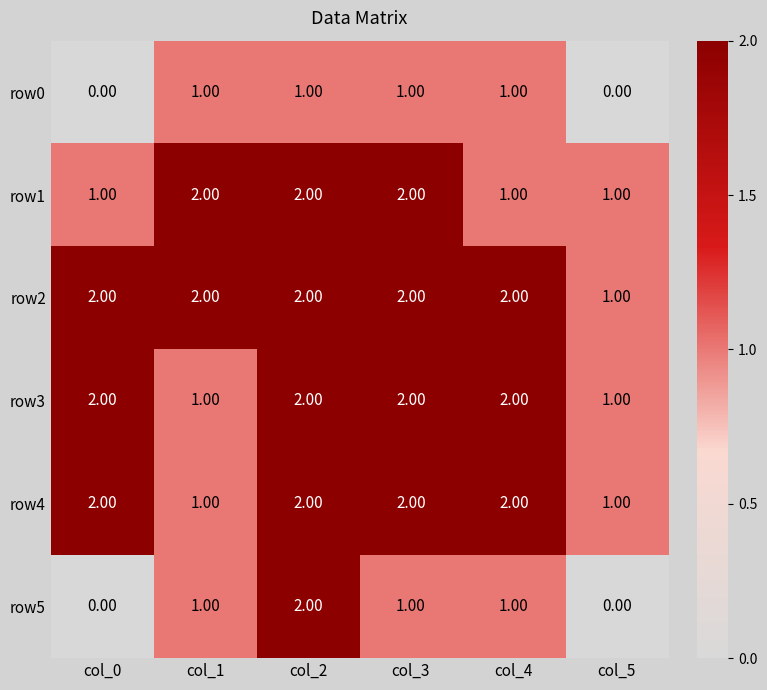

Which series has the largest total across all categories?

row2